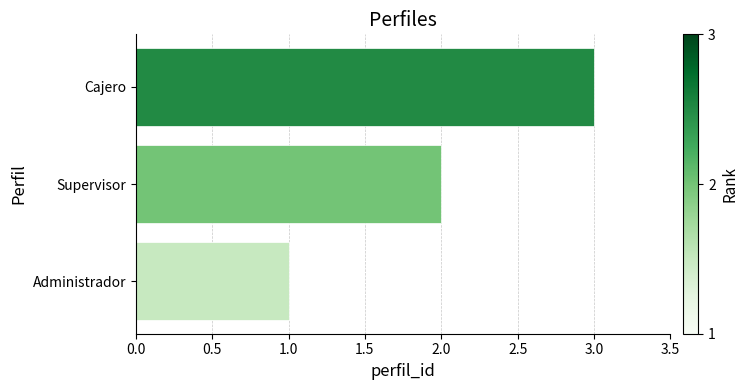

What is the sum of the values at Supervisor and Cajero?

5